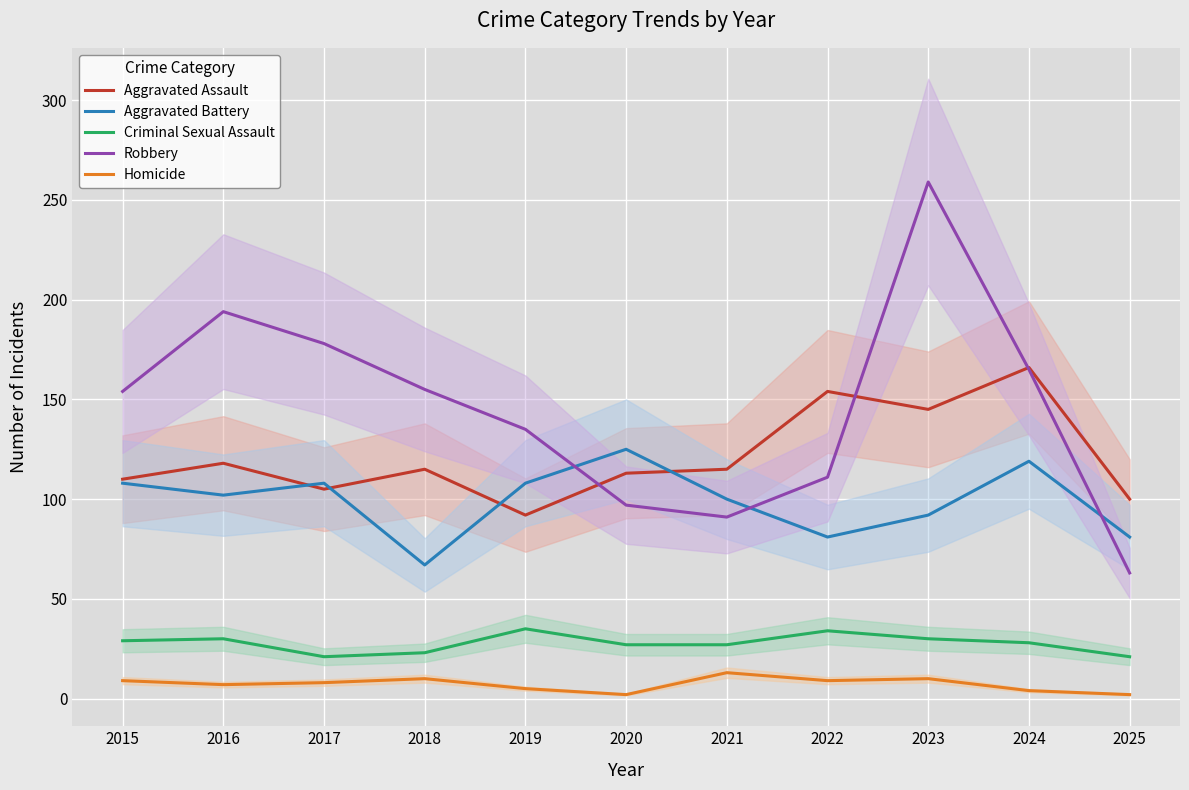

What is the difference between the maximum and minimum values in the Aggravated Assault series?

74